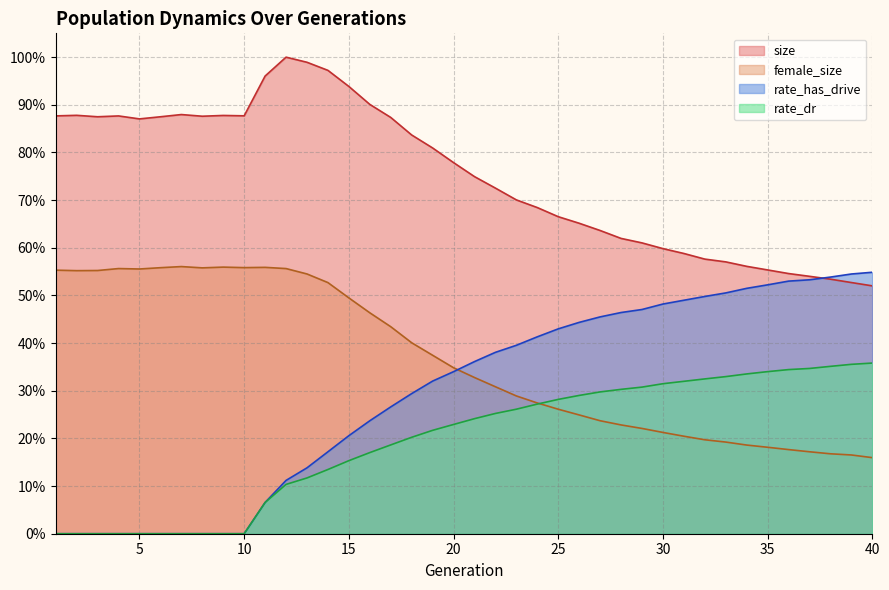

What is the value of the female_size point at the 6th from the left?

0.6